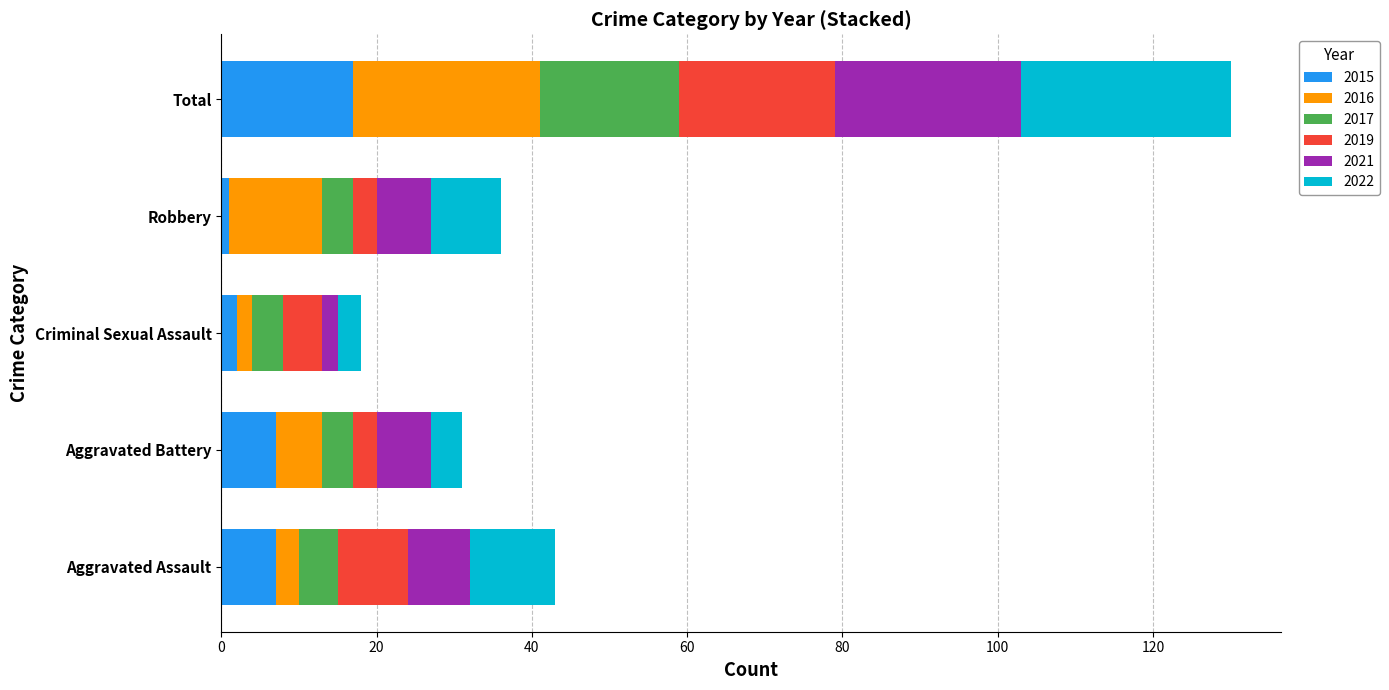

Which category has the highest value in the 2015 series?

Total